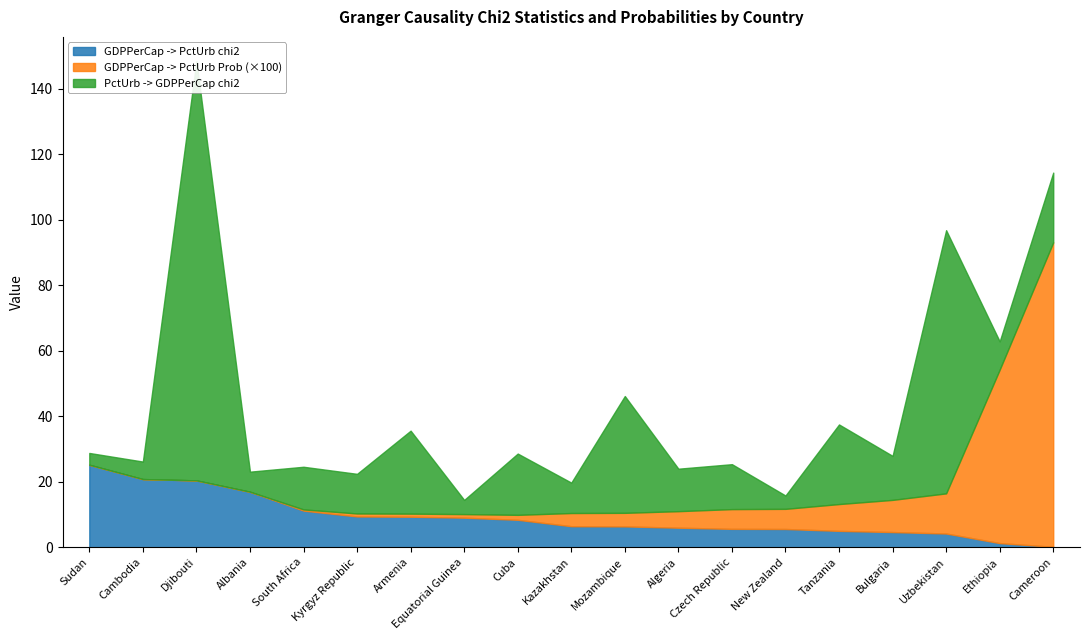

How many series are shown in this chart?

3